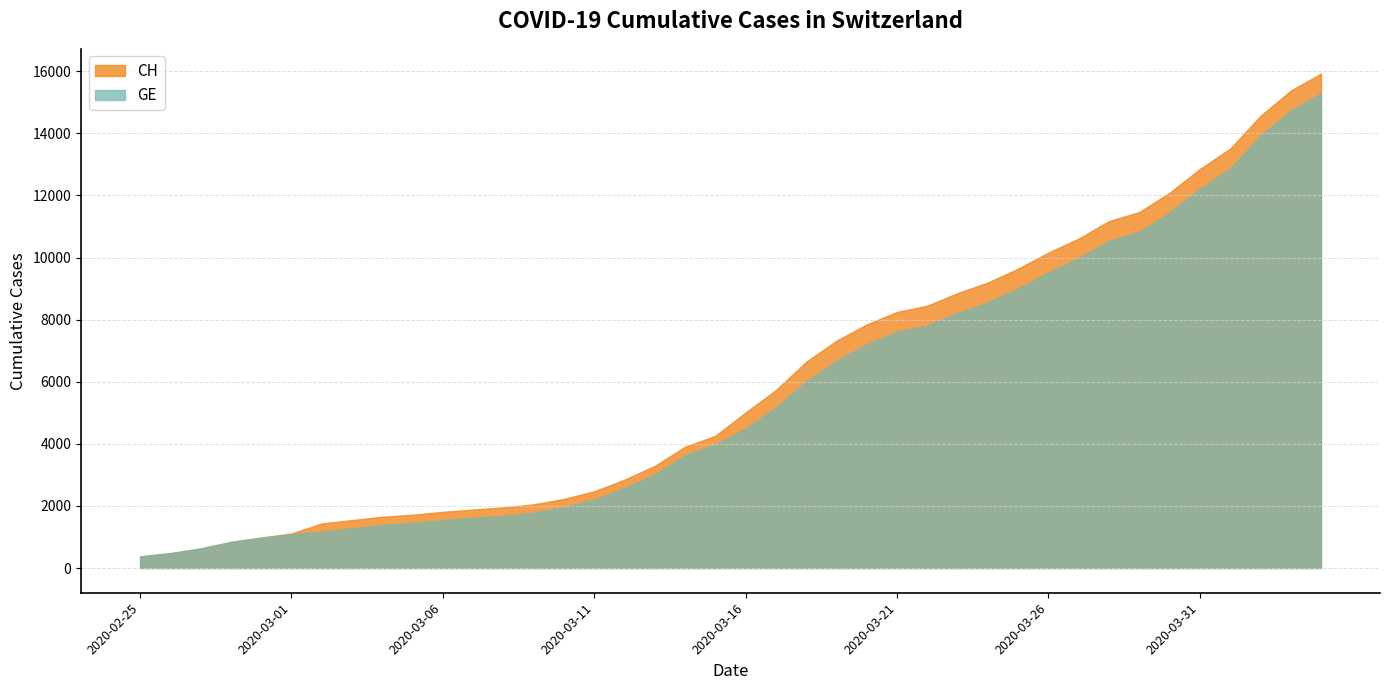

Which series has the widest spread of values?

CH